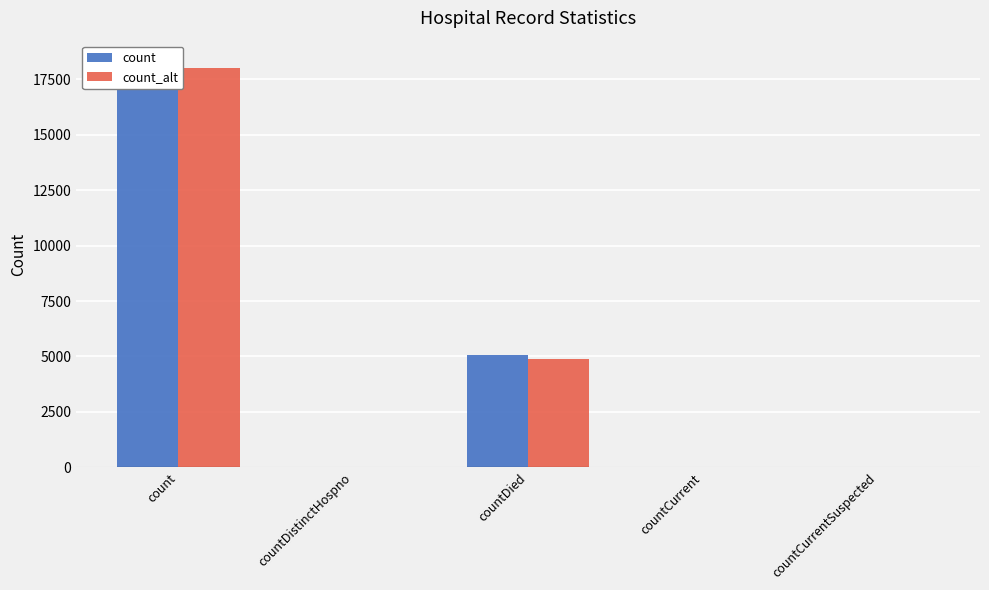

The count_alt series shows 30 at countCurrent. True or false?

True